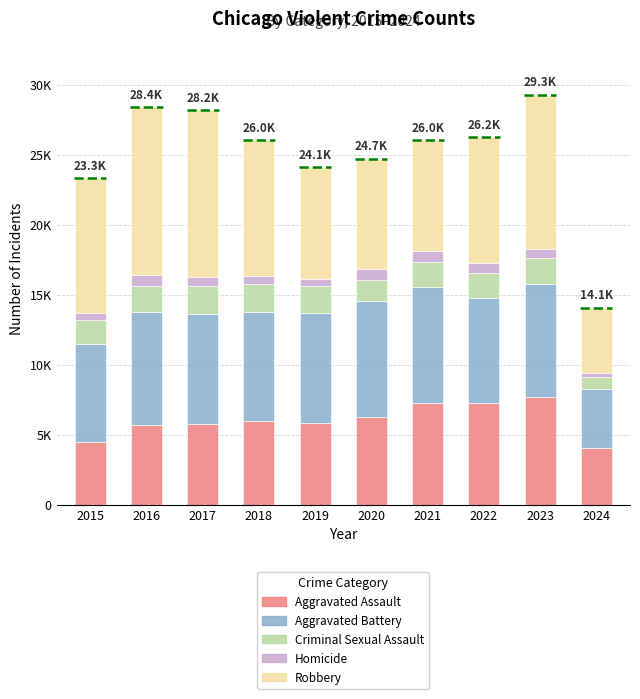

What is the approximate value of Aggravated Assault at 2015, to the nearest 10?

4480